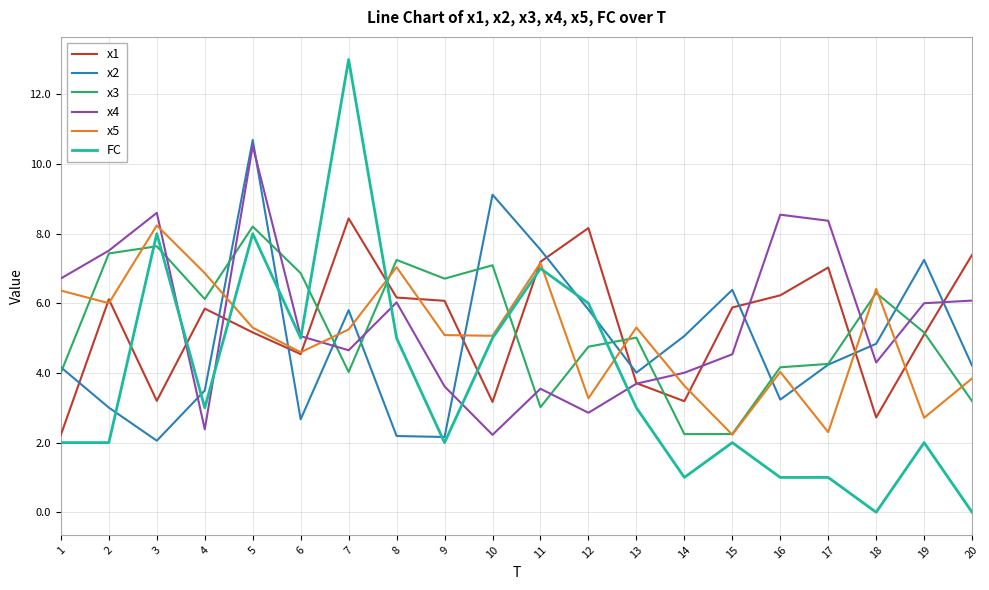

True or false: x3 and x5 cross at least once.

True